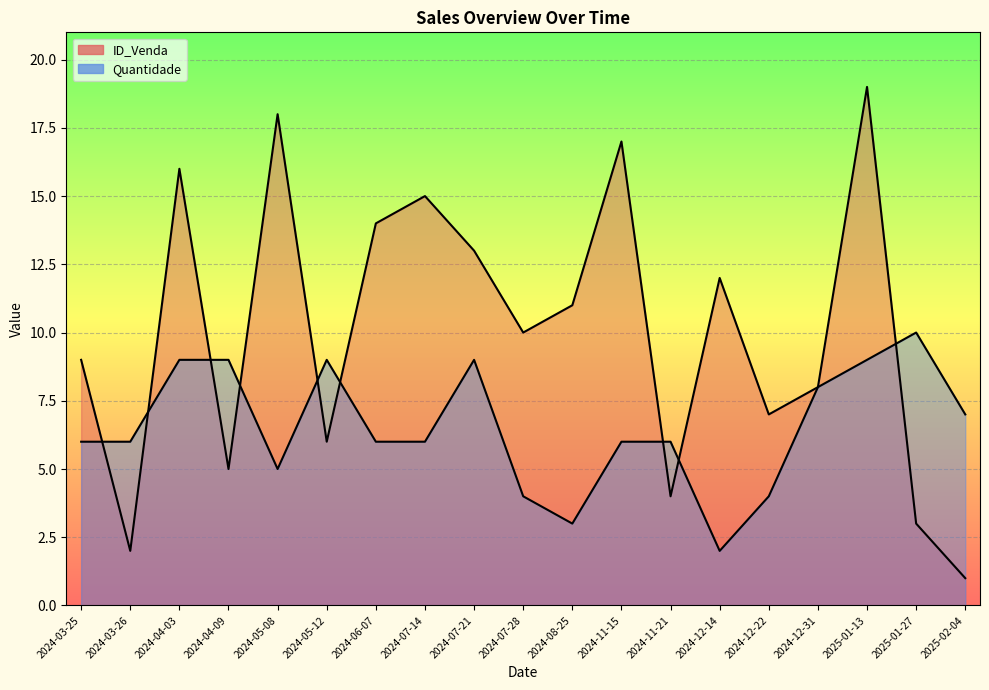

How many data points in ID_Venda are less than 10?

9